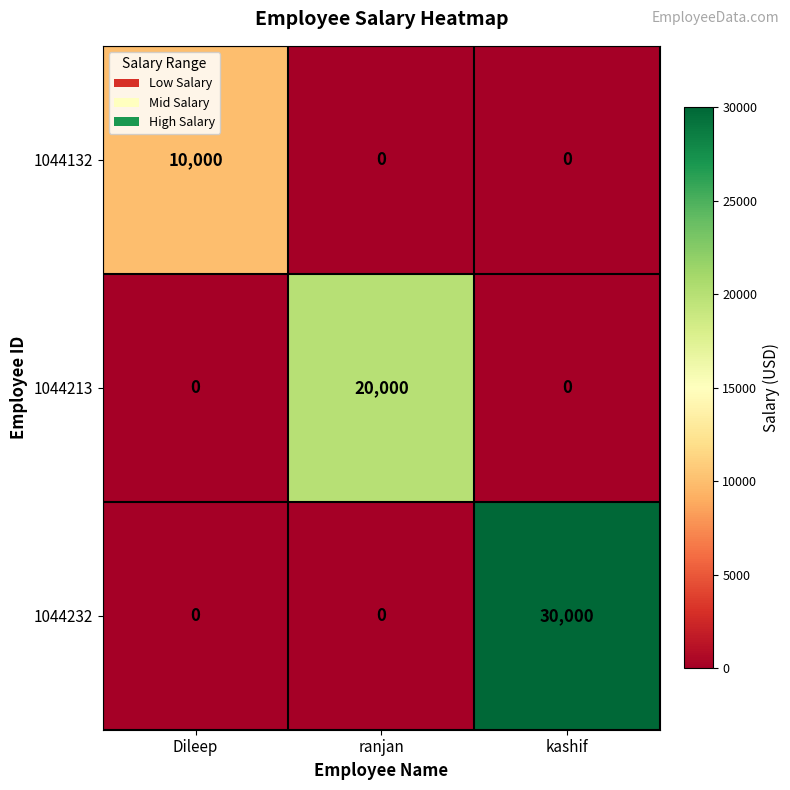

What is the difference between the highest and lowest values at ranjan?

20000